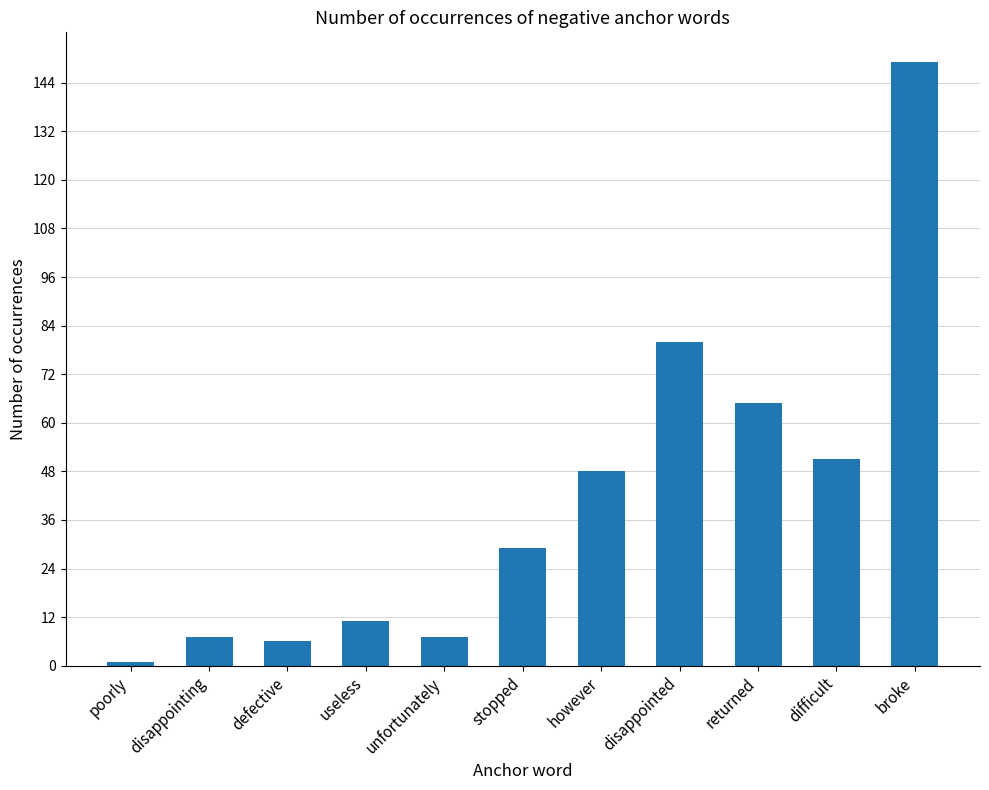

Reading left to right, what are all the values shown in this chart?

poorly=1	disappointing=7	defective=6	useless=11	unfortunately=7	stopped=29	however=48	disappointed=80	returned=65	difficult=51	broke=149